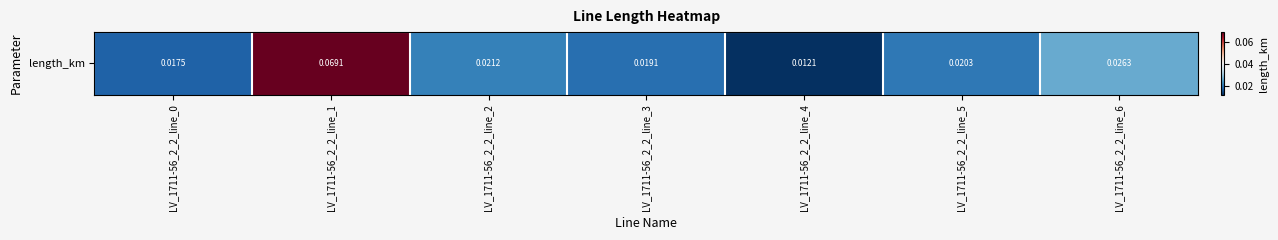

List the labels in order of value, smallest first.

LV_1711-56_2_2_line_4, LV_1711-56_2_2_line_0, LV_1711-56_2_2_line_3, LV_1711-56_2_2_line_5, LV_1711-56_2_2_line_2, LV_1711-56_2_2_line_6, LV_1711-56_2_2_line_1